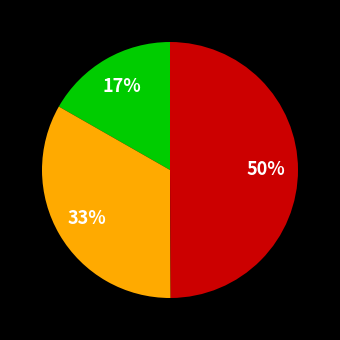

To the nearest percent, what is the average slice percentage?

33%